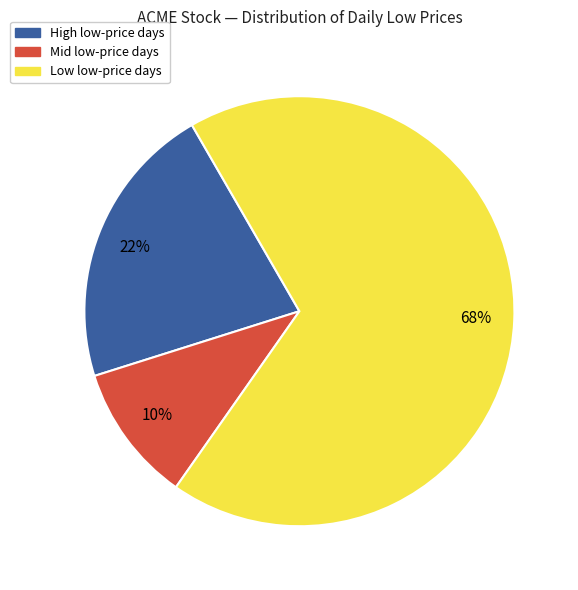

To the nearest percent, what is the difference between the largest and smallest slice percentages?

58%